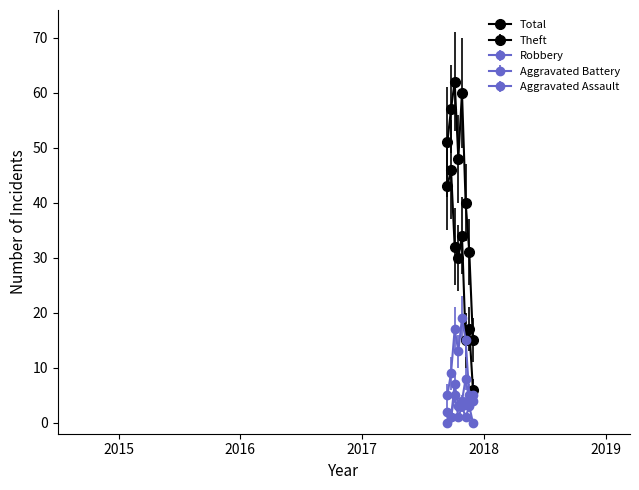

Which series has the largest total across all categories?

Total